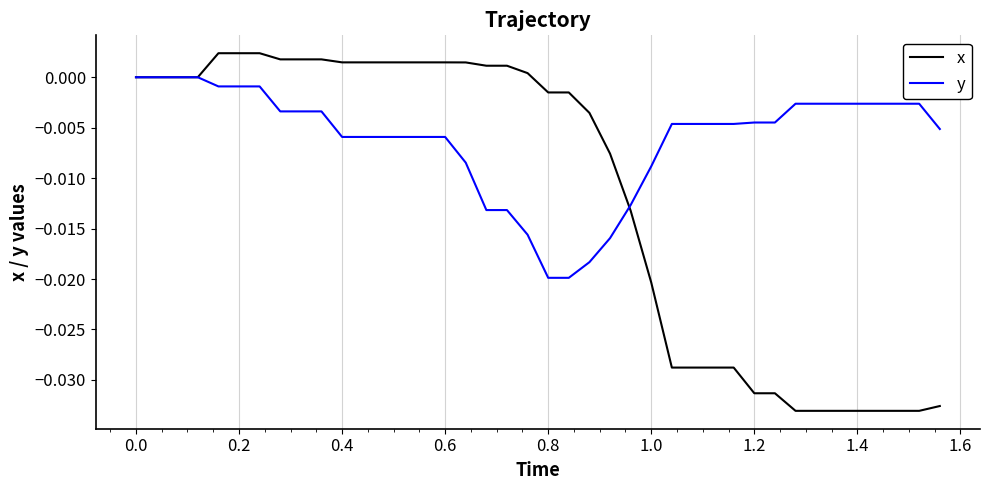

Rank the series by their average value, from highest to lowest.

y, x